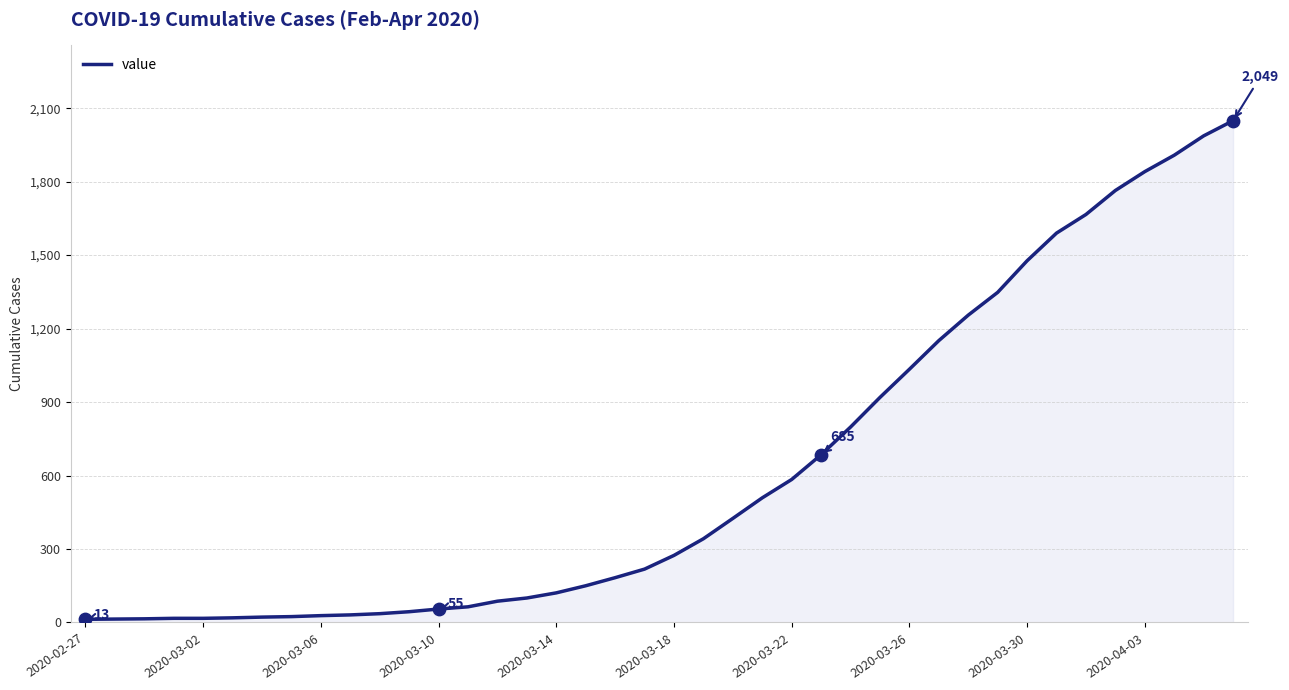

What is the greatest value displayed?

2049